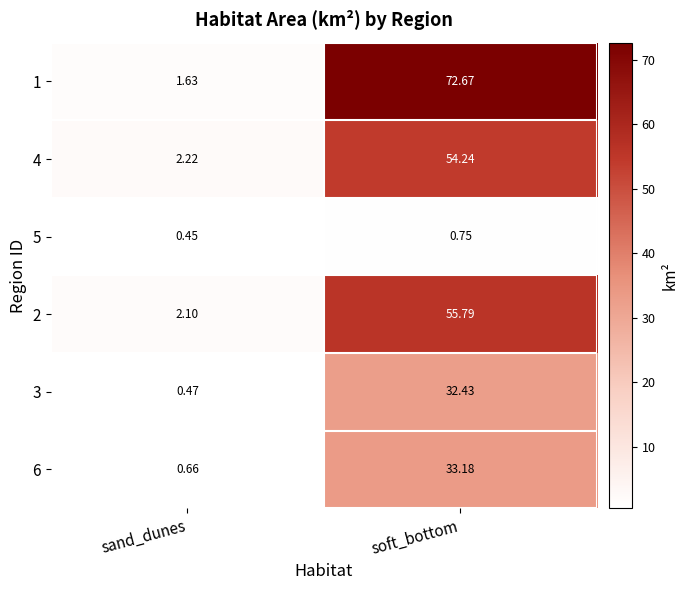

At soft_bottom, list the series in order from largest to smallest.

1, 2, 4, 6, 3, 5